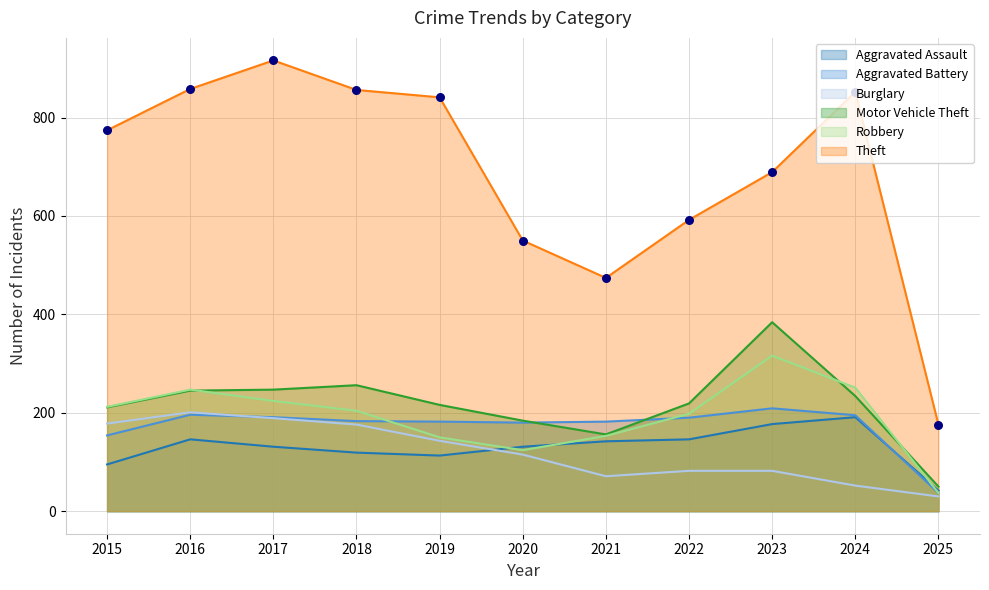

At which category is the sum across all series the highest?

2017